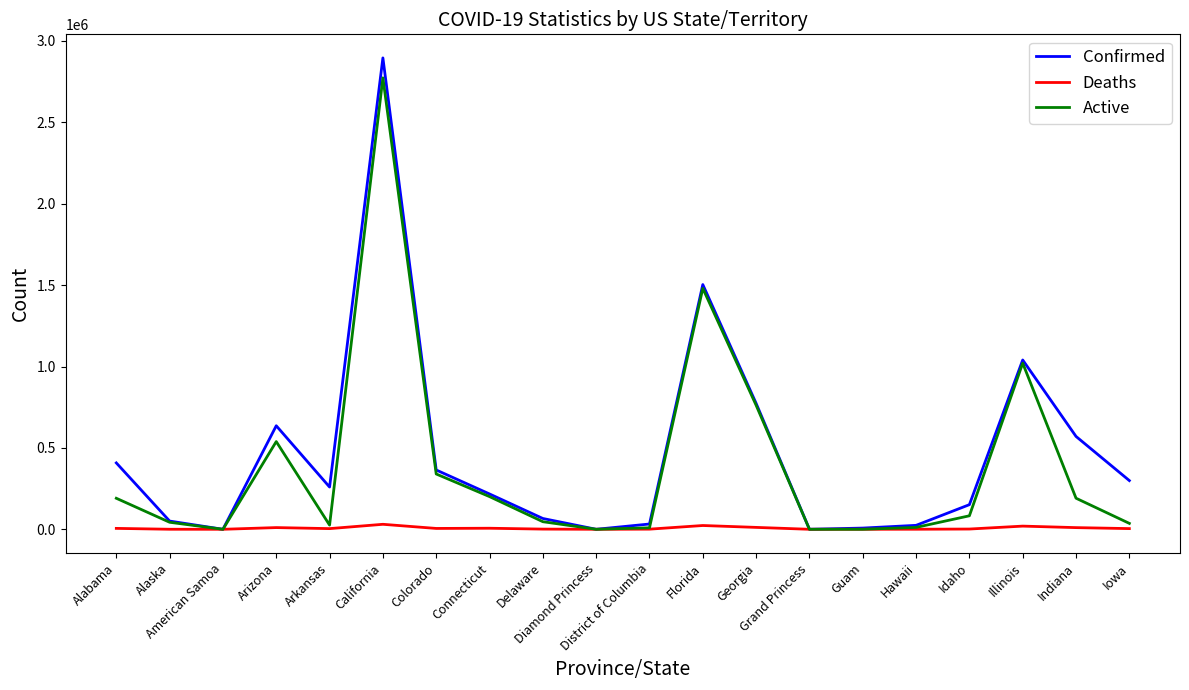

What is the maximum value for Confirmed?

2895990